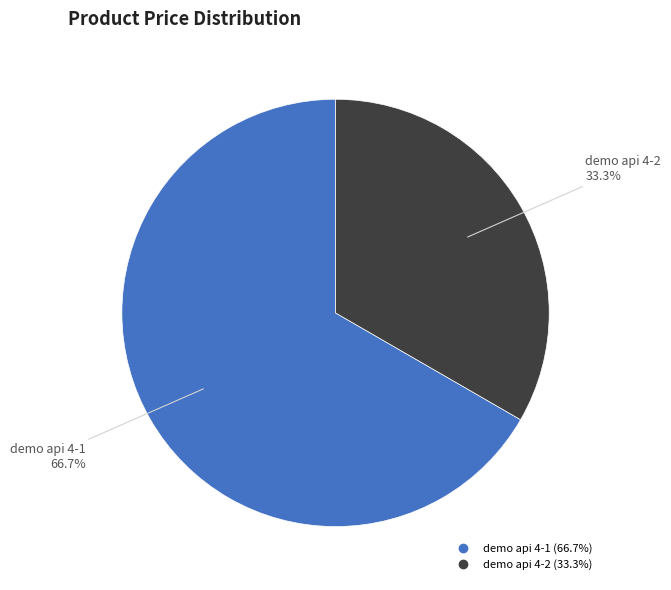

True or false: demo api 4-1 accounts for 67% of the total.

True